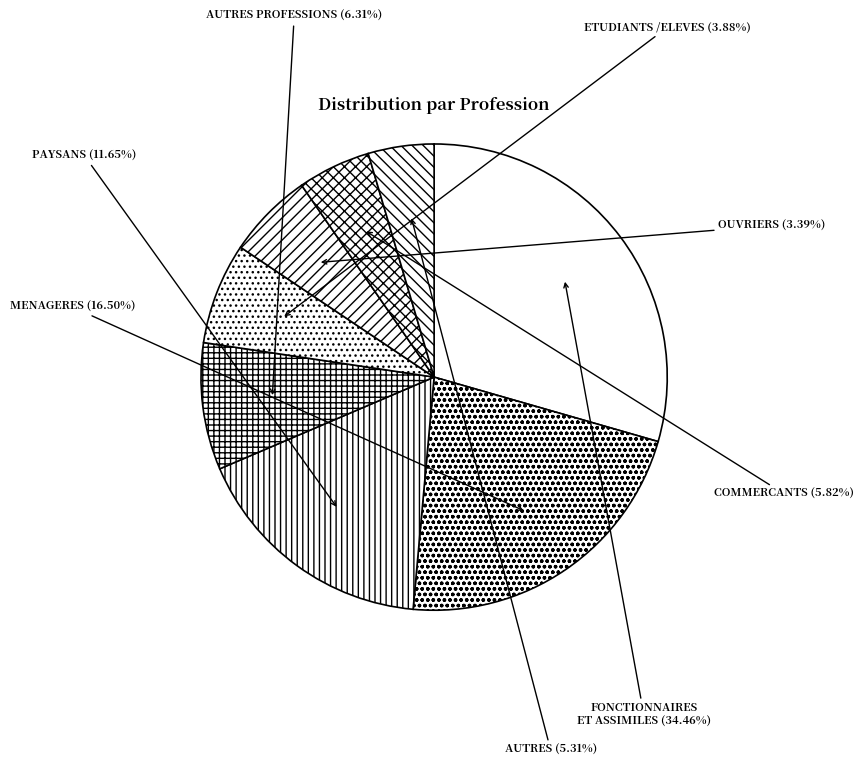

How many slices are in this pie chart?

8